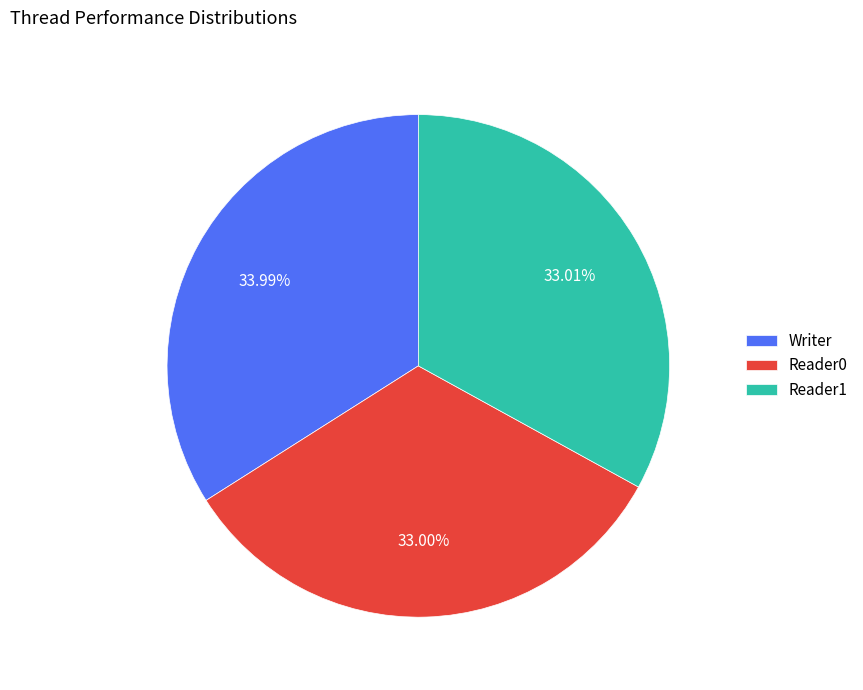

What percentage is NOT represented by Reader1?

67.0%